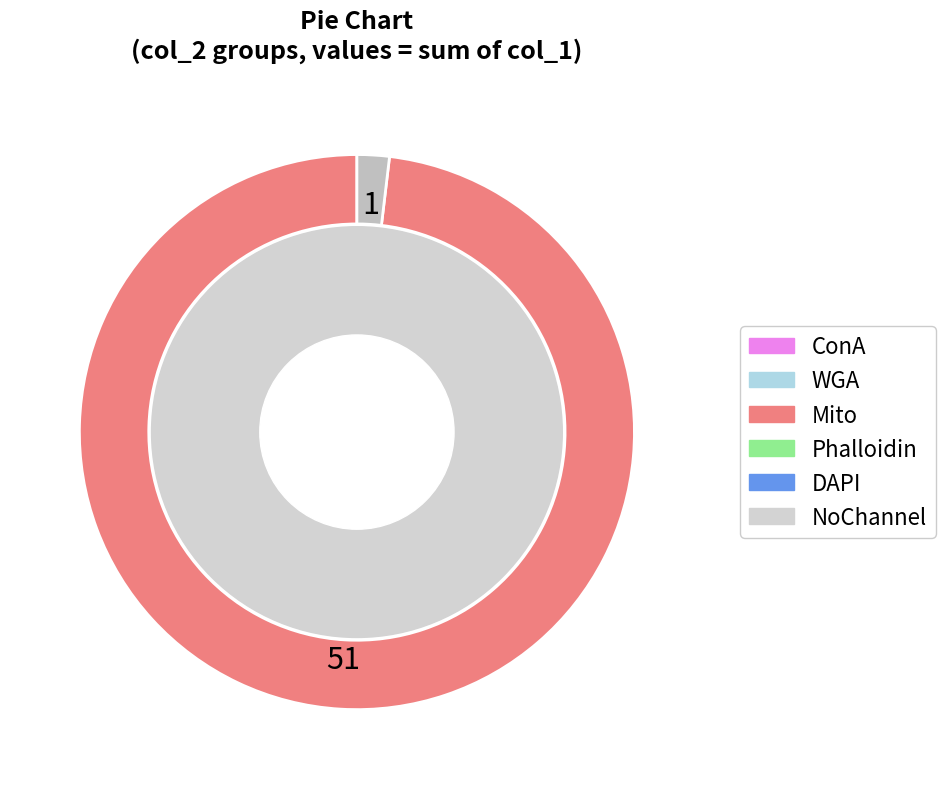

Count the number of slices in the pie.

2